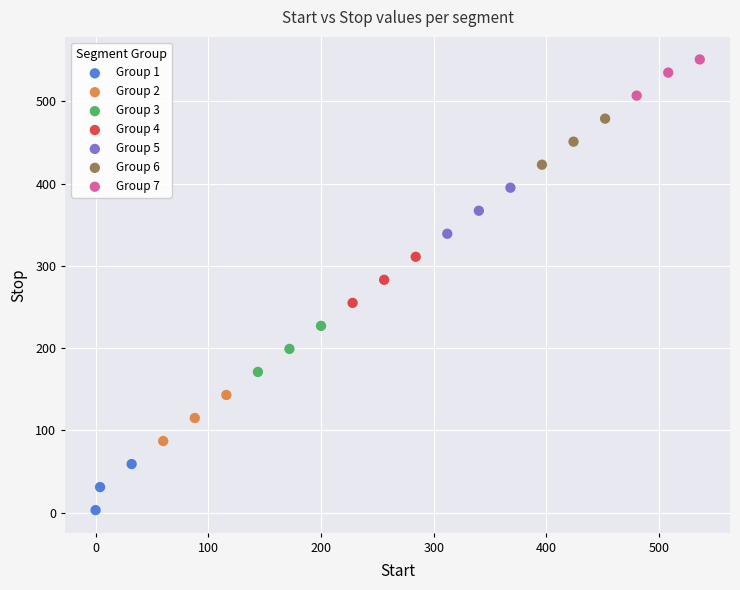

Which series contains the highest Y value?

Group 7